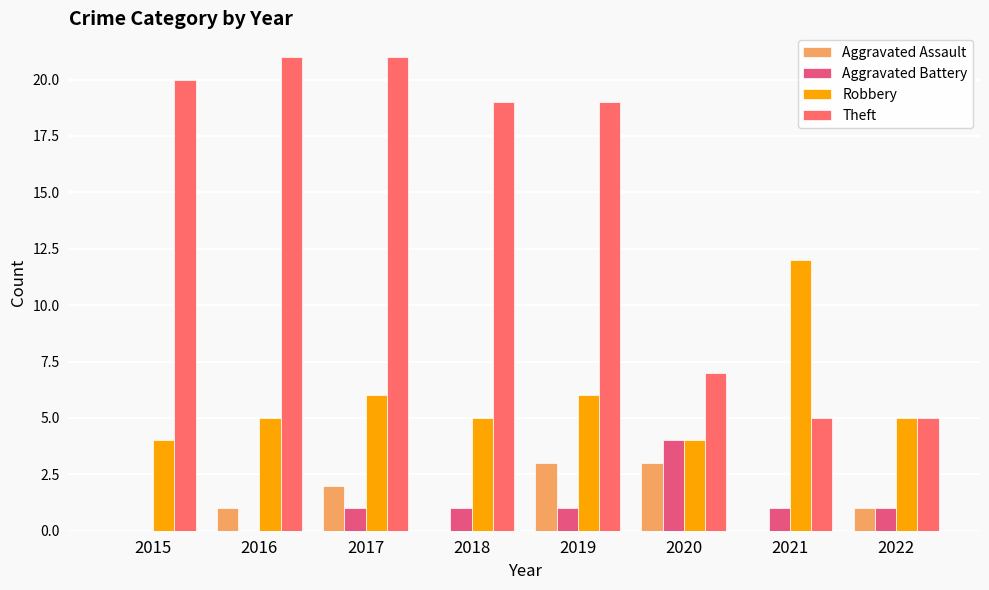

Which series has the largest range (max minus min)?

Theft